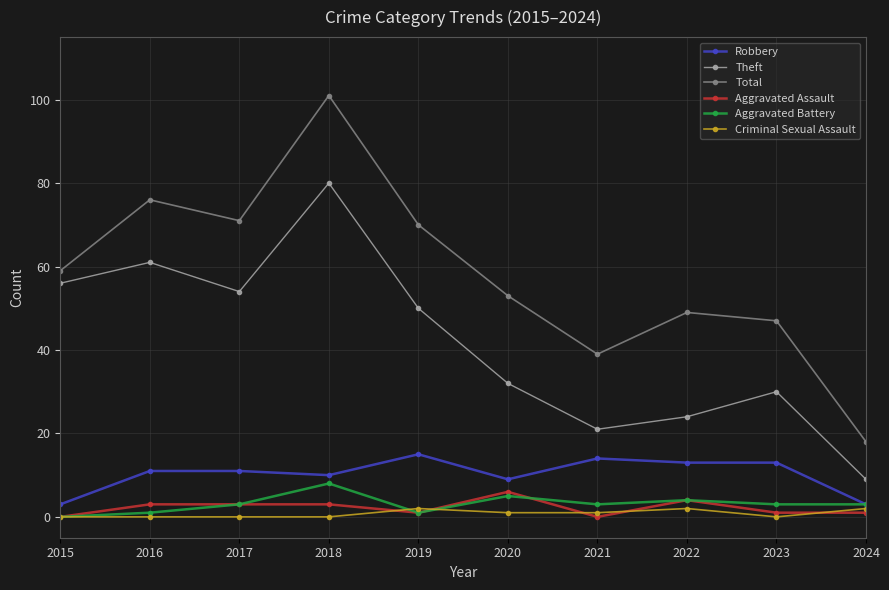

What are all the series names shown in the legend?

Robbery, Theft, Total, Aggravated Assault, Aggravated Battery, Criminal Sexual Assault